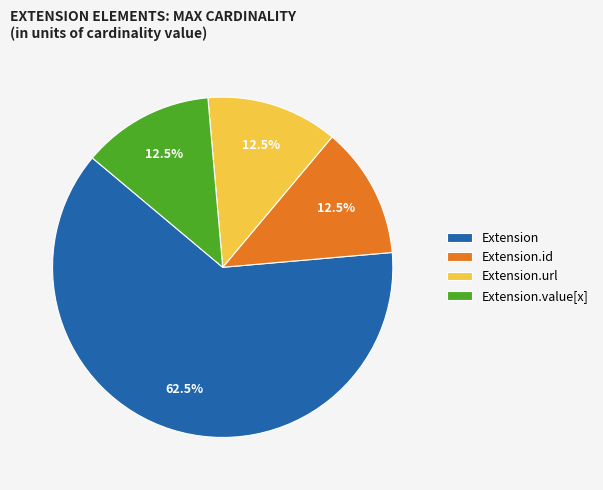

Does Extension.url represent more than half of the total?

No